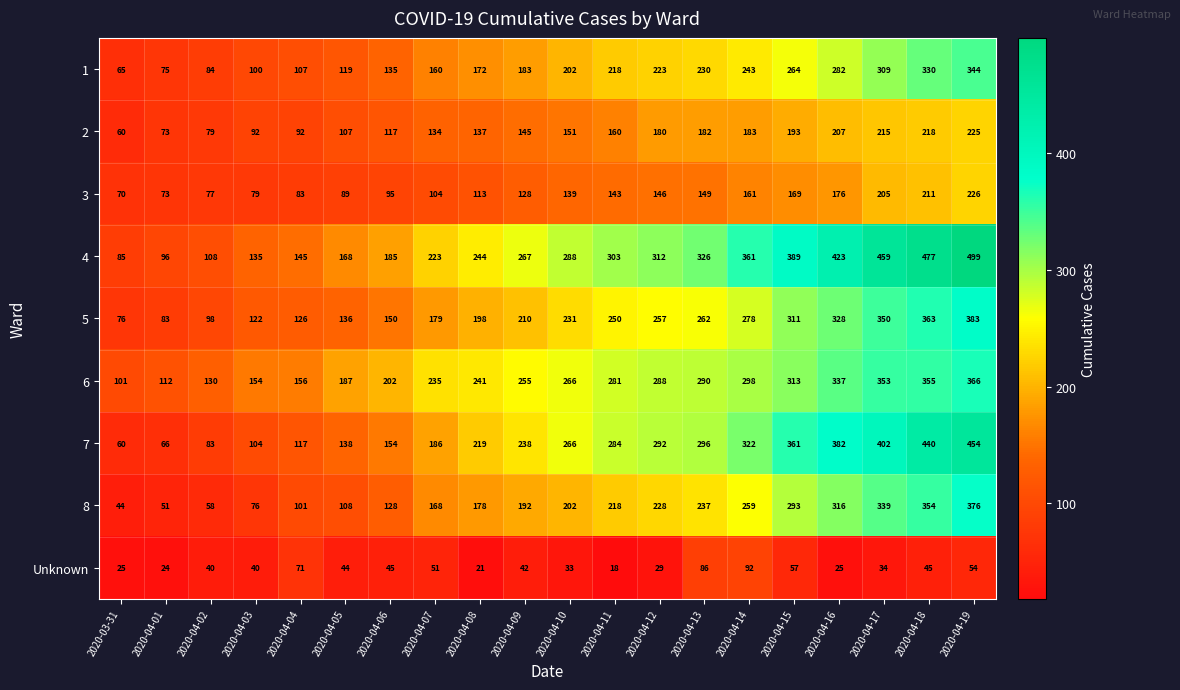

Is it true that 4 equals 303 at 2020-04-11?

True